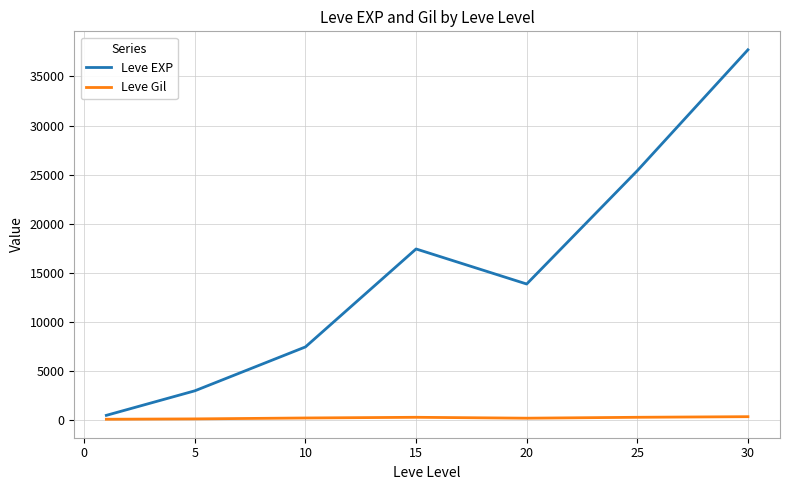

What is the maximum value shown in the chart?

37715.0